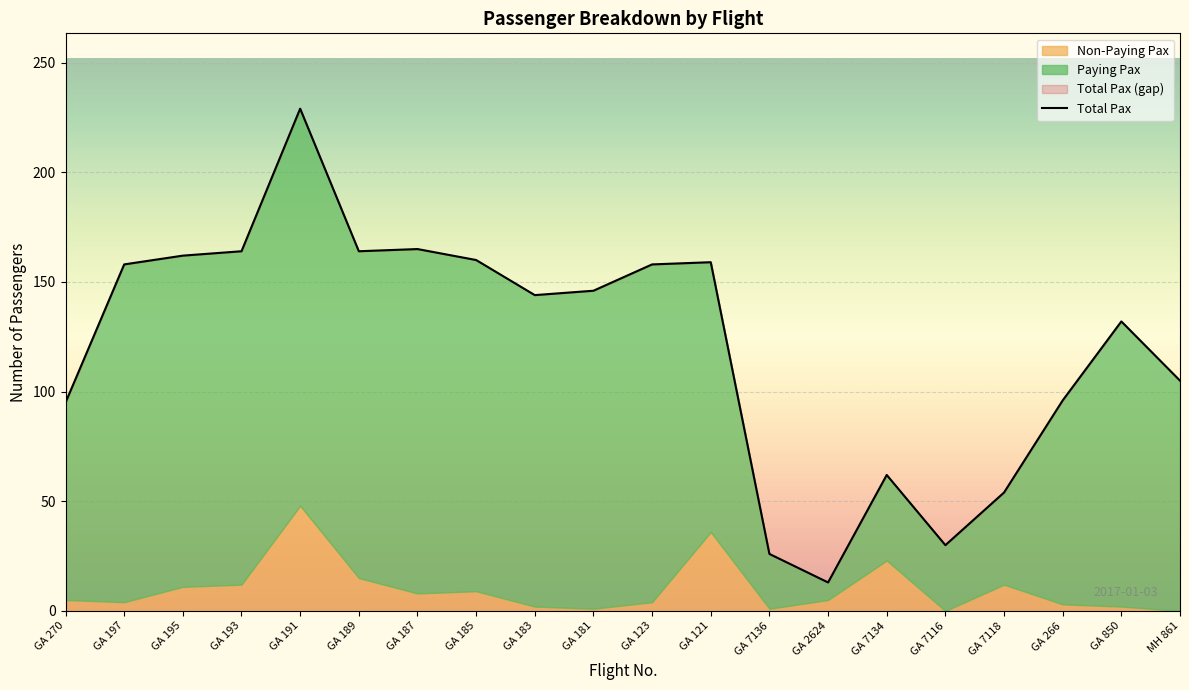

What is the sum of all values?

2422